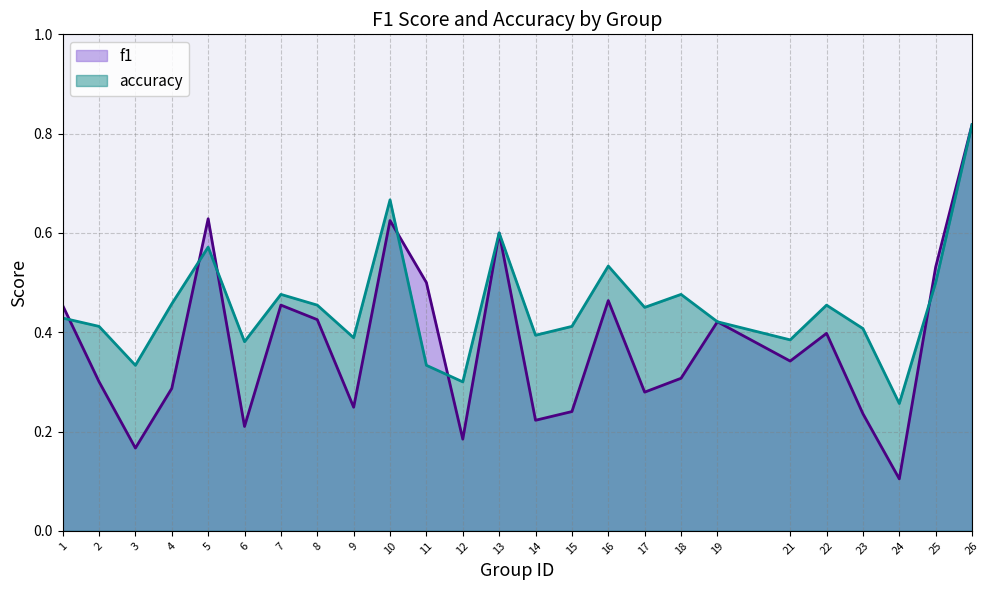

What is the spread (max minus min) of values at 22?

0.1